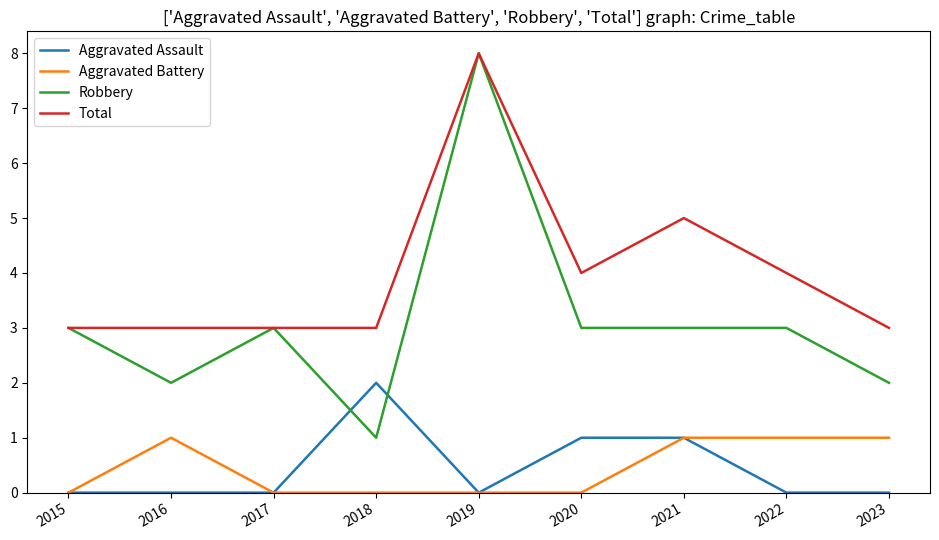

Is the value of Aggravated Assault at 2016 greater than the value of Aggravated Battery at 2021?

No